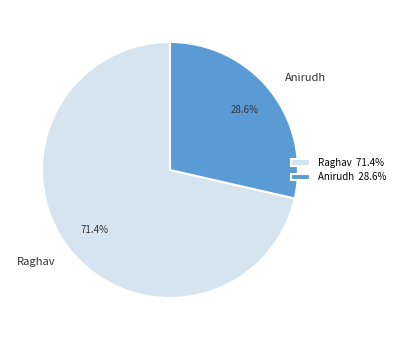

To the nearest percent, what portion does Anirudh represent?

29%